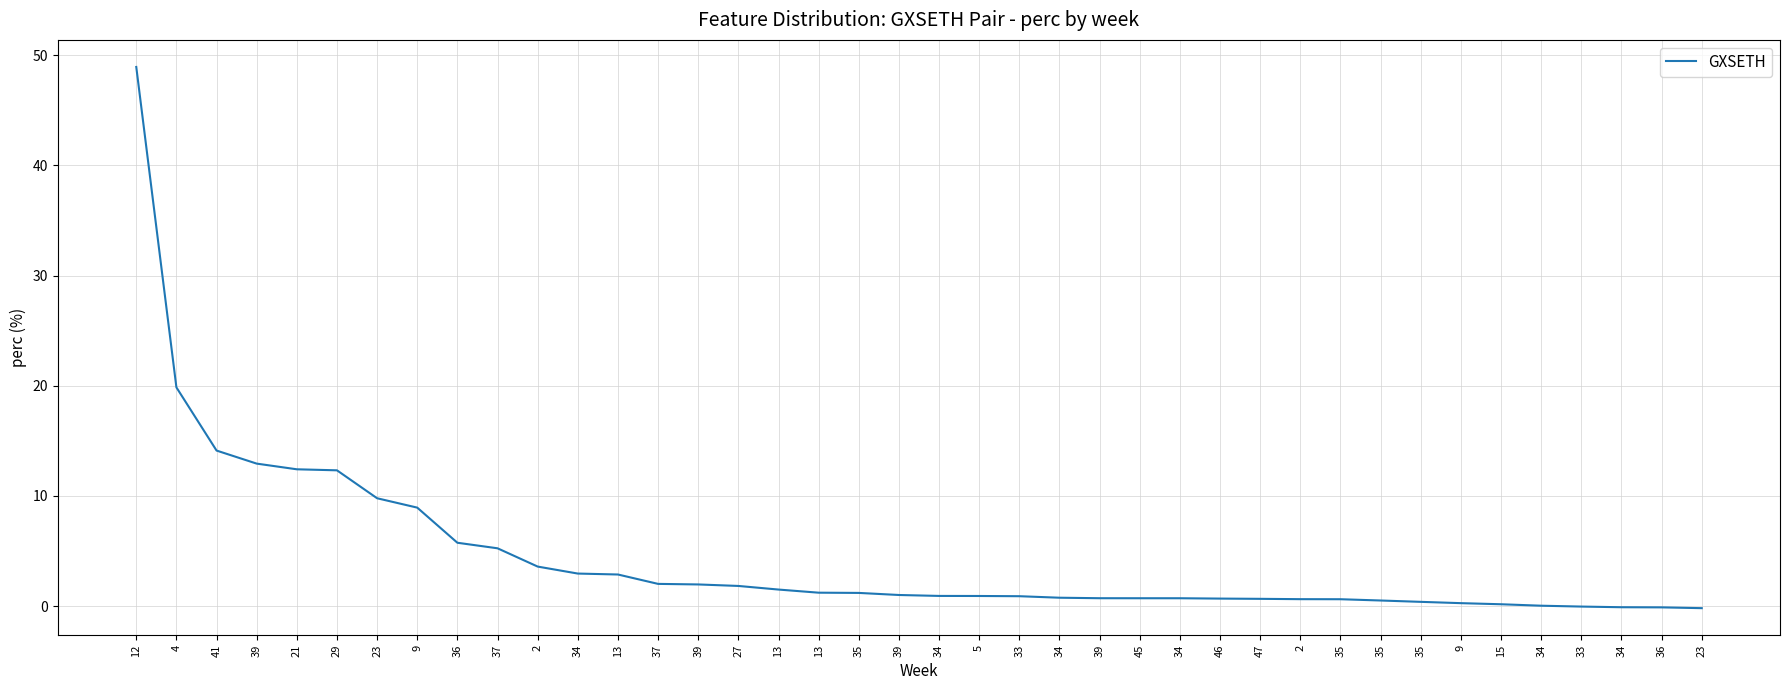

How many lines are shown in the chart?

1